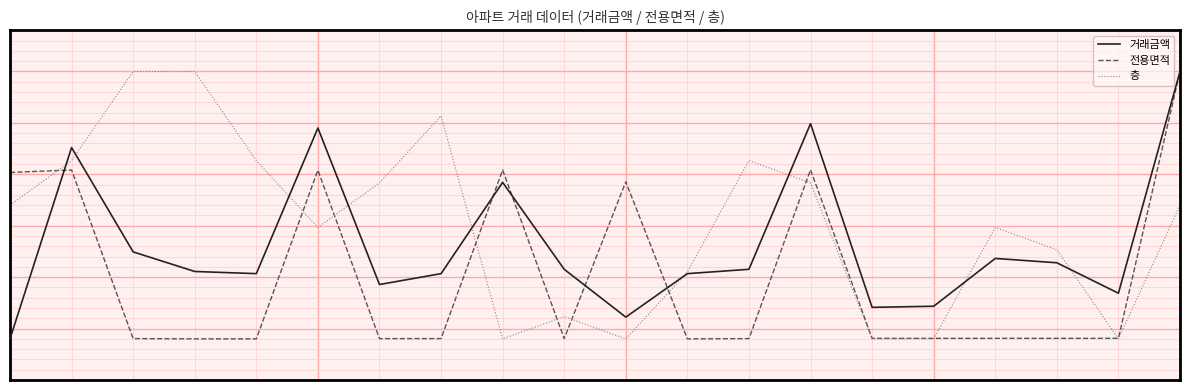

What is the average value of the 층 series?

13050.0